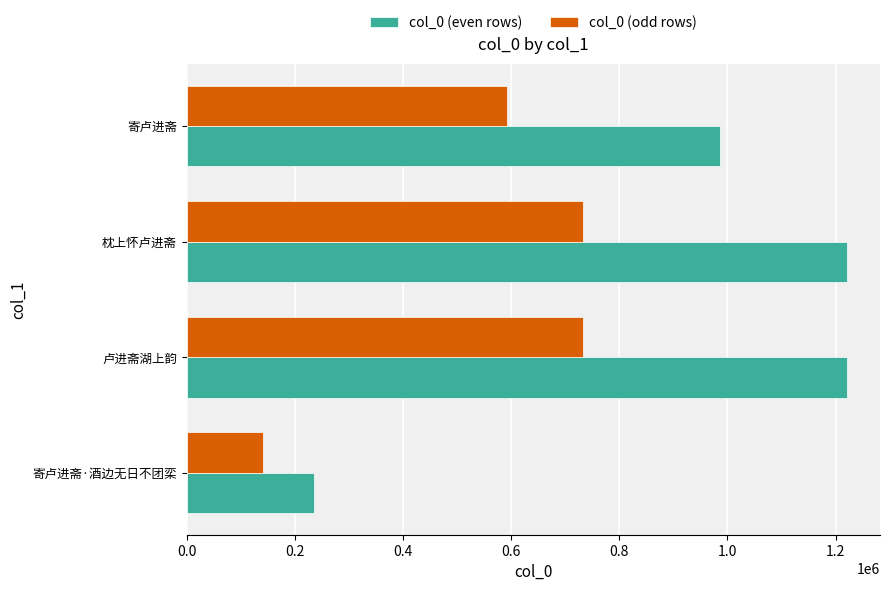

What is the difference between the maximum and minimum values in the col_0 (odd rows) series?

592043